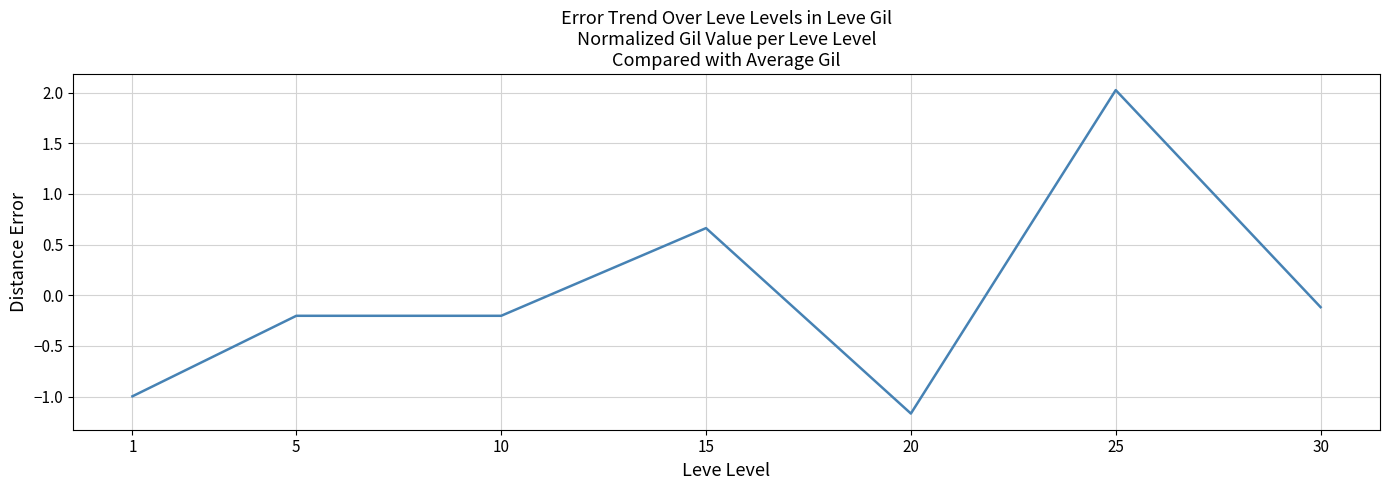

What is the change in value from 1 to 10?

+0.8